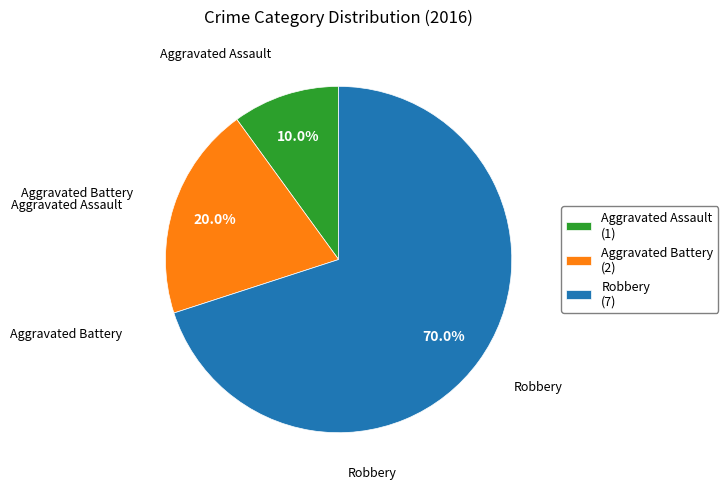

Is Robbery the majority of the pie?

Yes